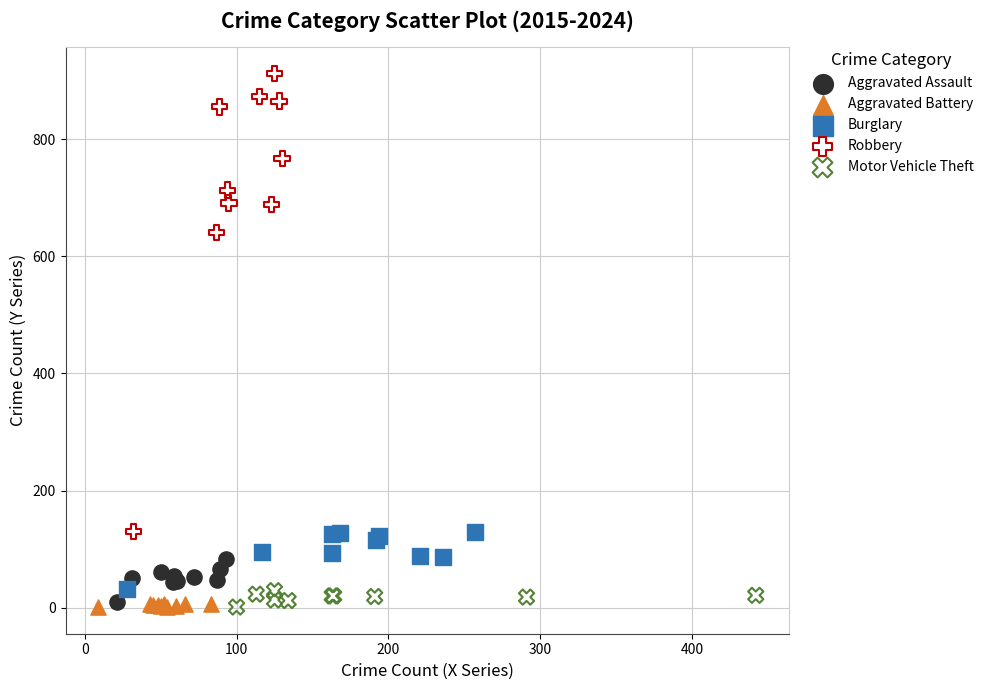

Which series has the widest spread of Y values?

Robbery